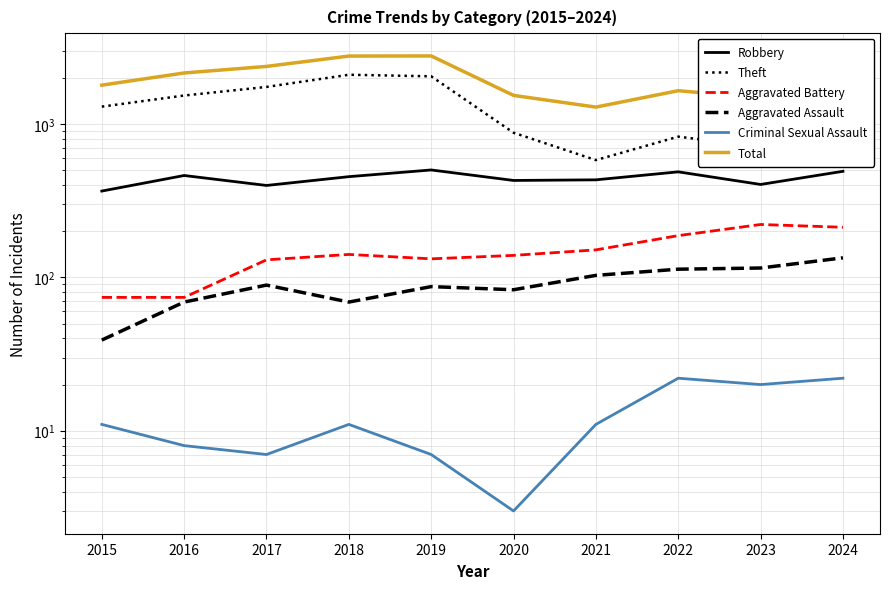

The Aggravated Battery series shows 187 at 2022. True or false?

True